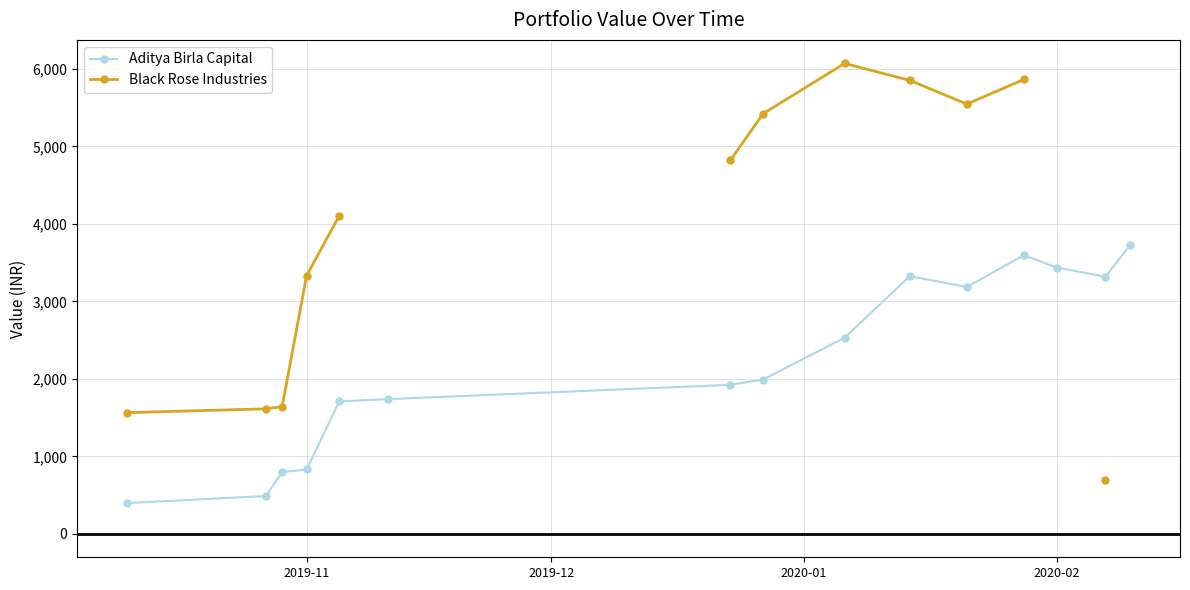

How many data points in Black Rose Industries are less than 4822?

6